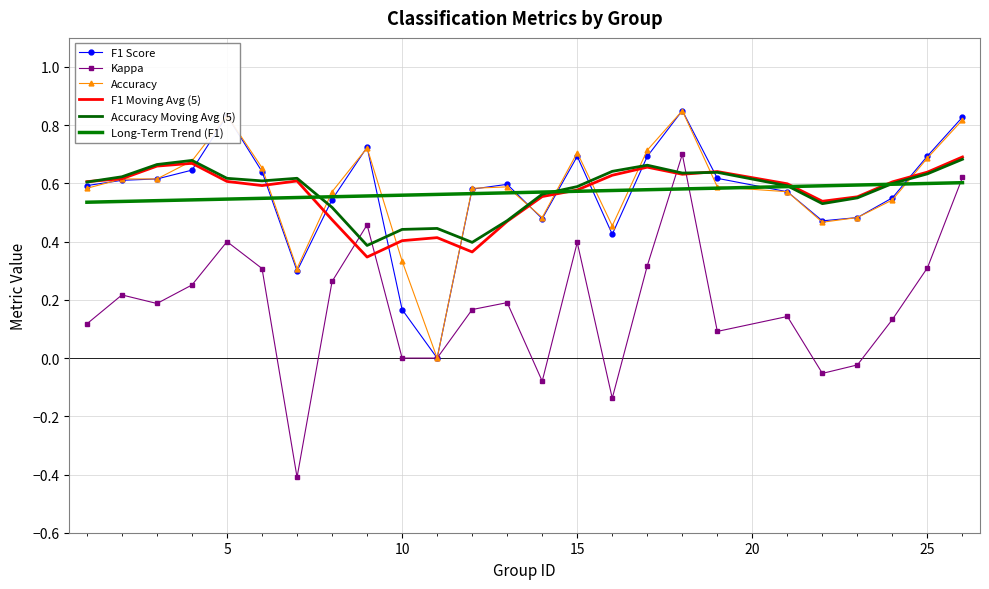

How many values in the F1 Score series exceed 0?

24